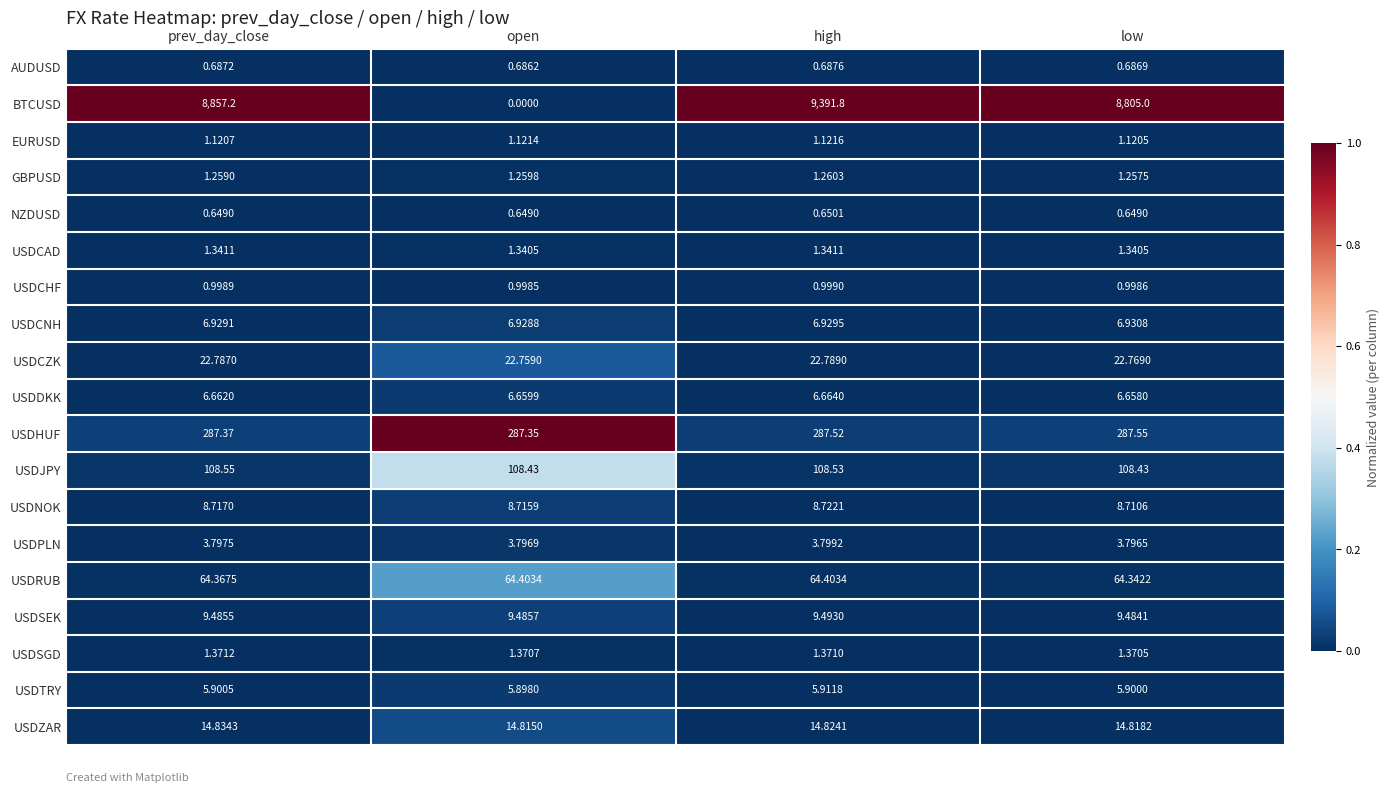

At which category does the chart reach its peak across all series?

high